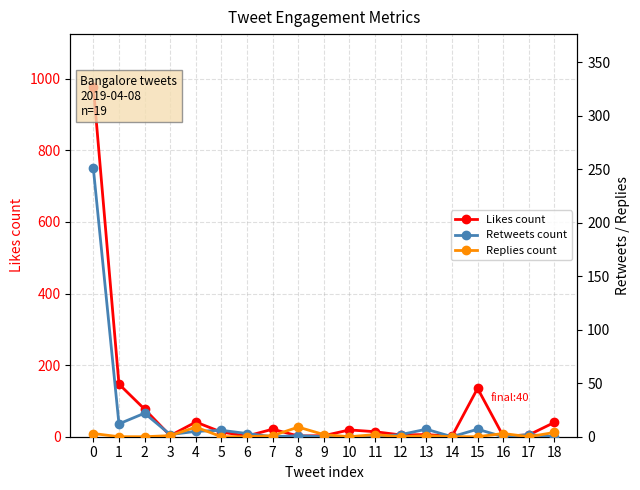

What is the value of the Retweets count point at the 6th from the left?

6